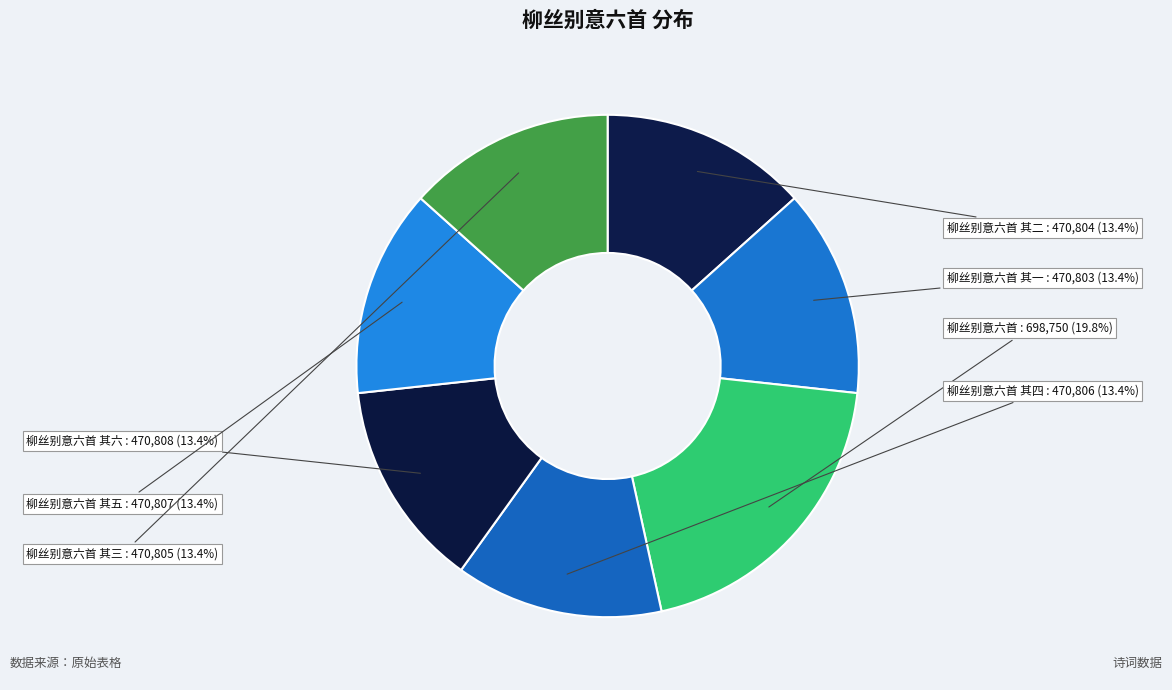

Is there a majority slice in this chart?

No